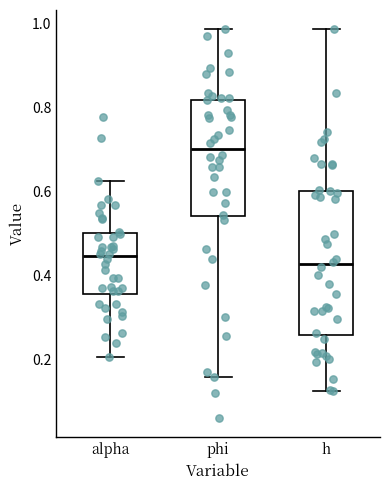

Where is the upper edge of the box for h on the y-axis? The values are not printed on the chart, so give them approximately, as read against the axis.

0.60